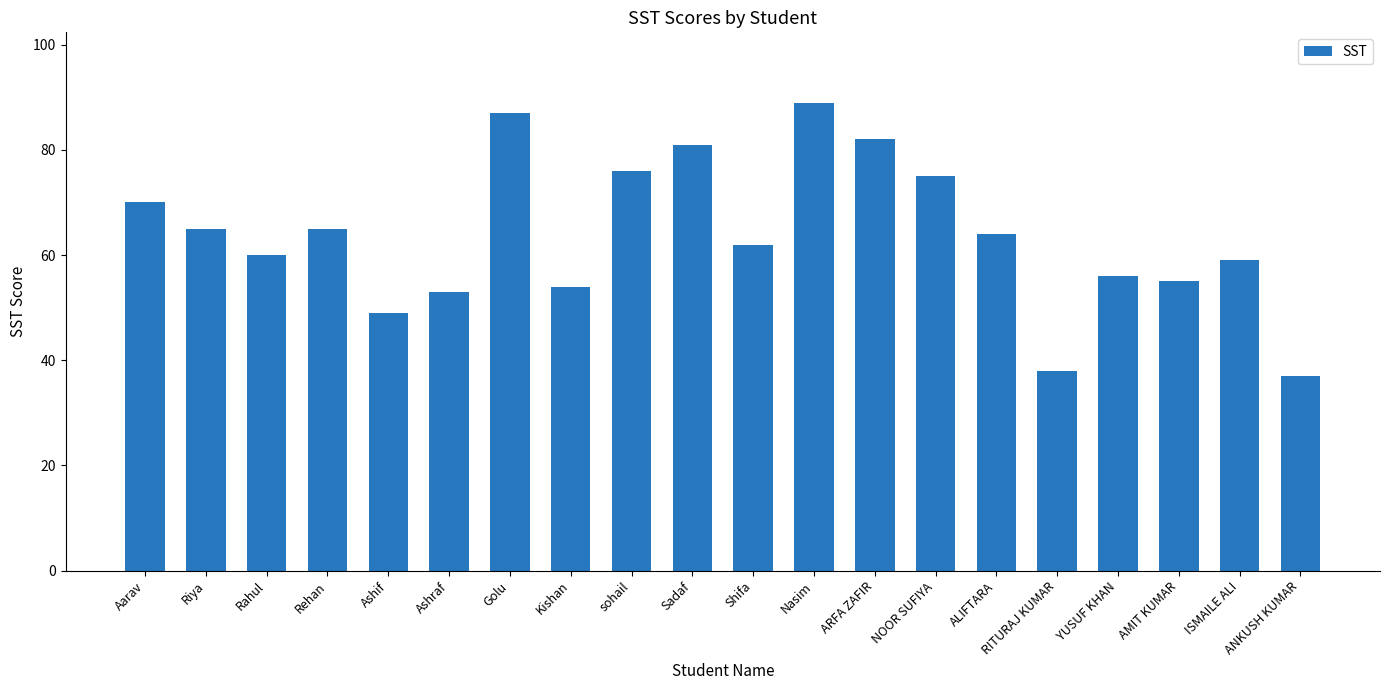

True or false: the data shows 54 at Kishan.

True